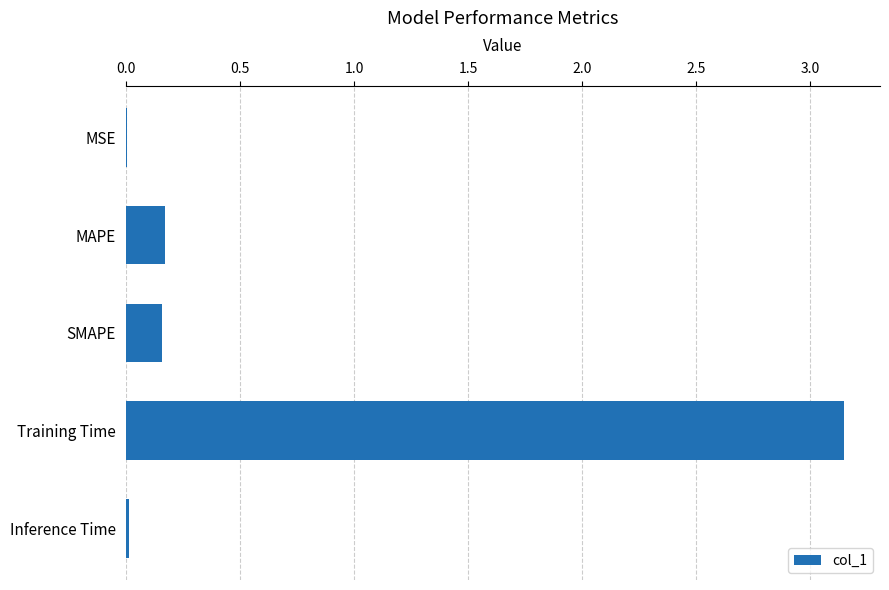

What is the sum of all values?

3.5